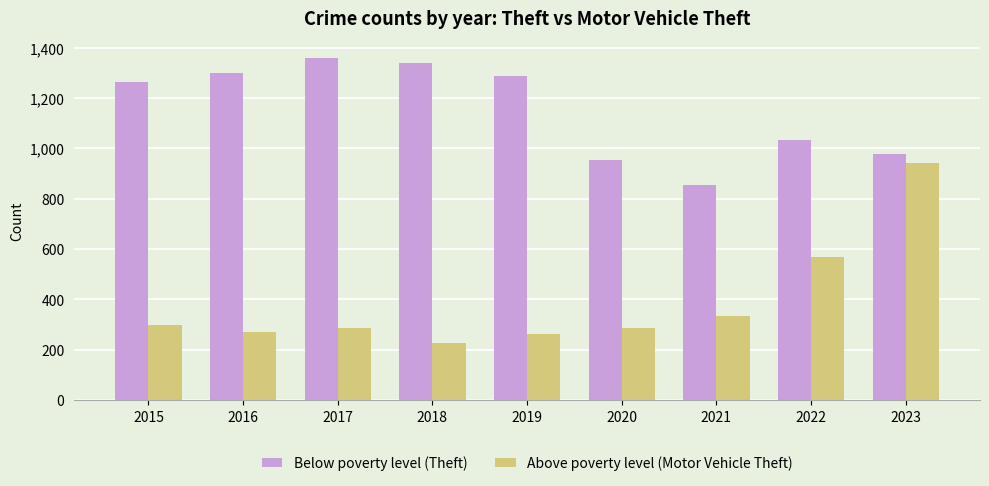

Rank the series by their maximum value, from lowest to highest.

Above poverty level (Motor Vehicle Theft), Below poverty level (Theft)